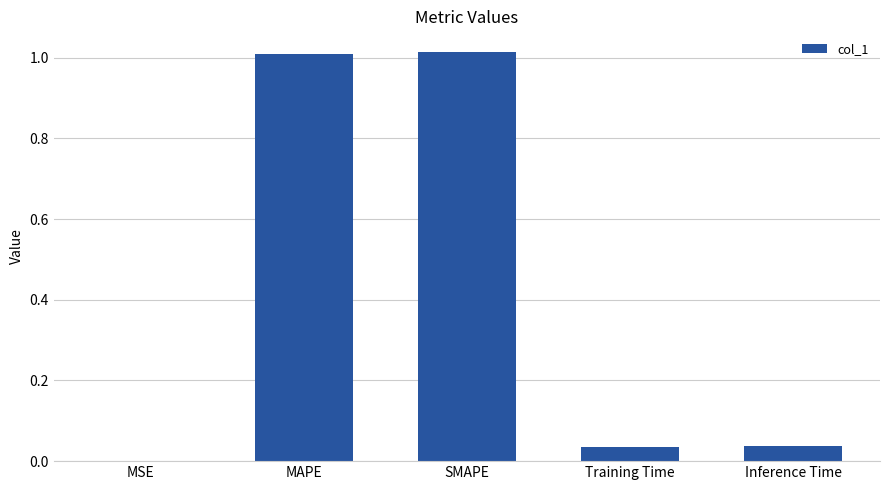

What is the sum of all values?

2.1